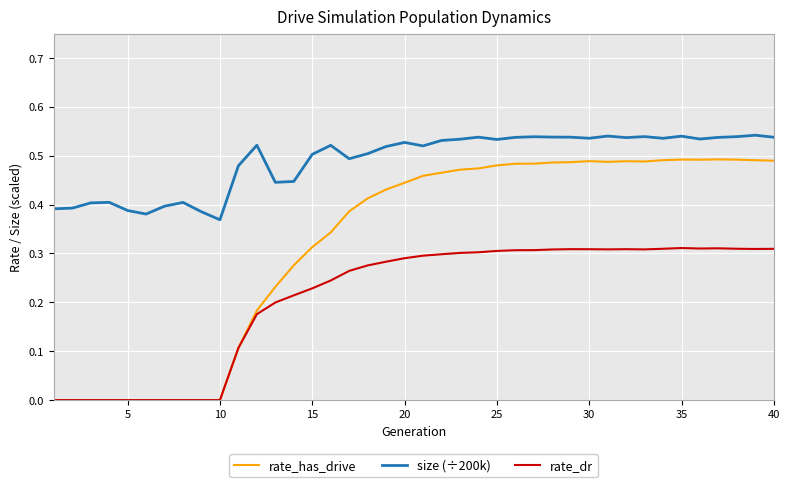

True or false: rate_has_drive and size (÷200k) cross at least once.

False